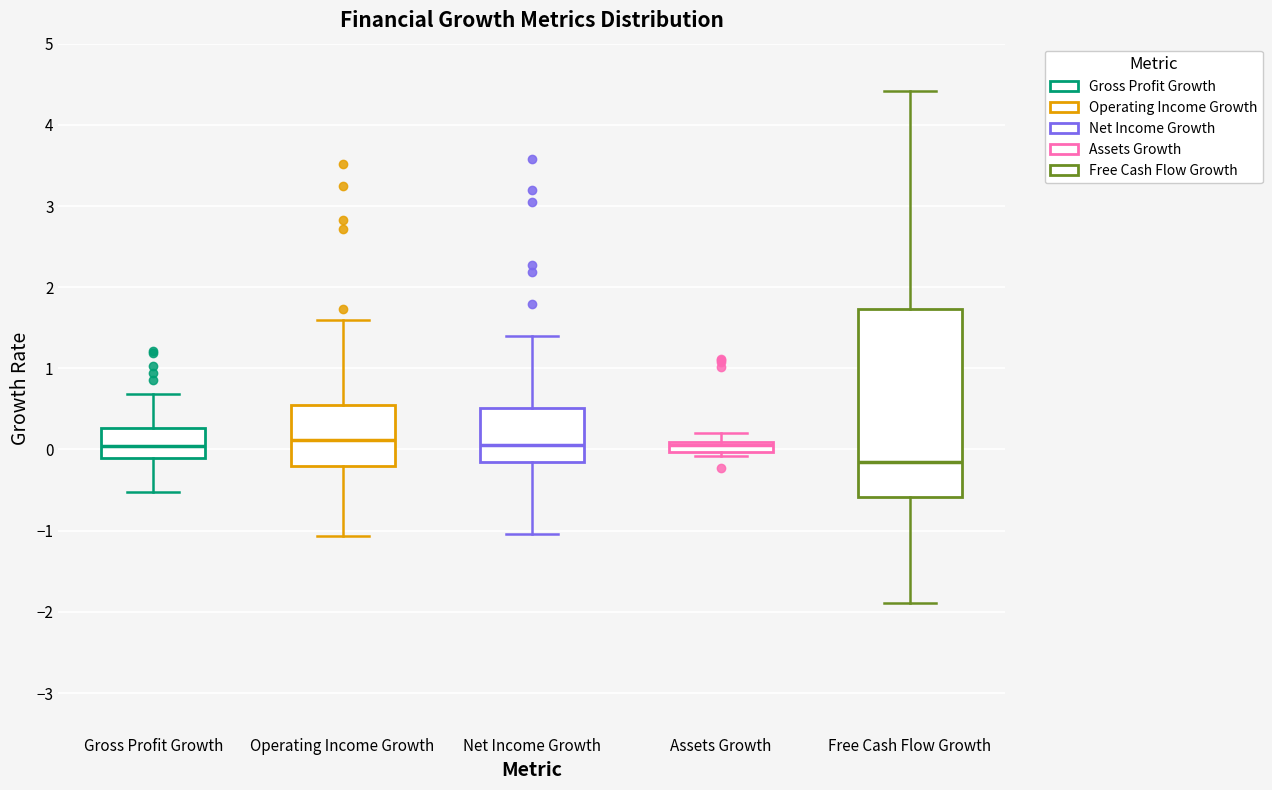

Where does the lower whisker of the box for Free Cash Flow Growth end on the y-axis? The values are not printed on the chart, so give them approximately, as read against the axis.

-1.9